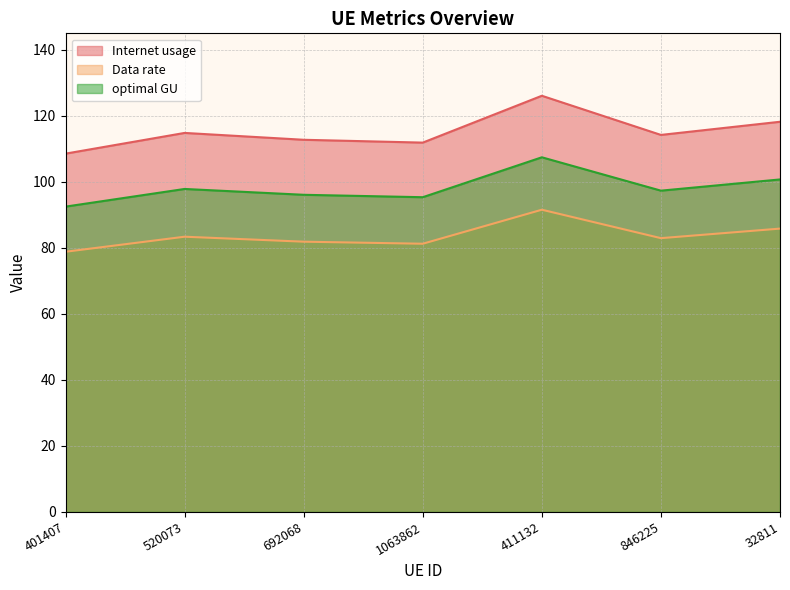

What is the difference between the second highest and minimum values in the Data rate series?

7.0